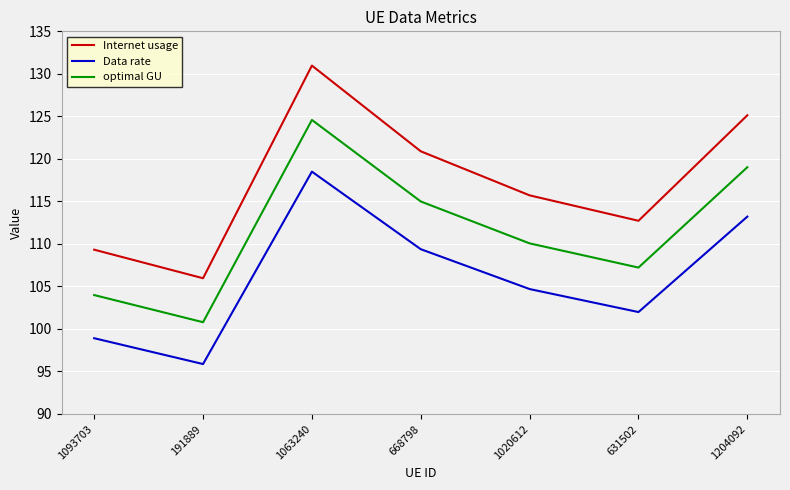

Which series has the widest spread of values?

Internet usage